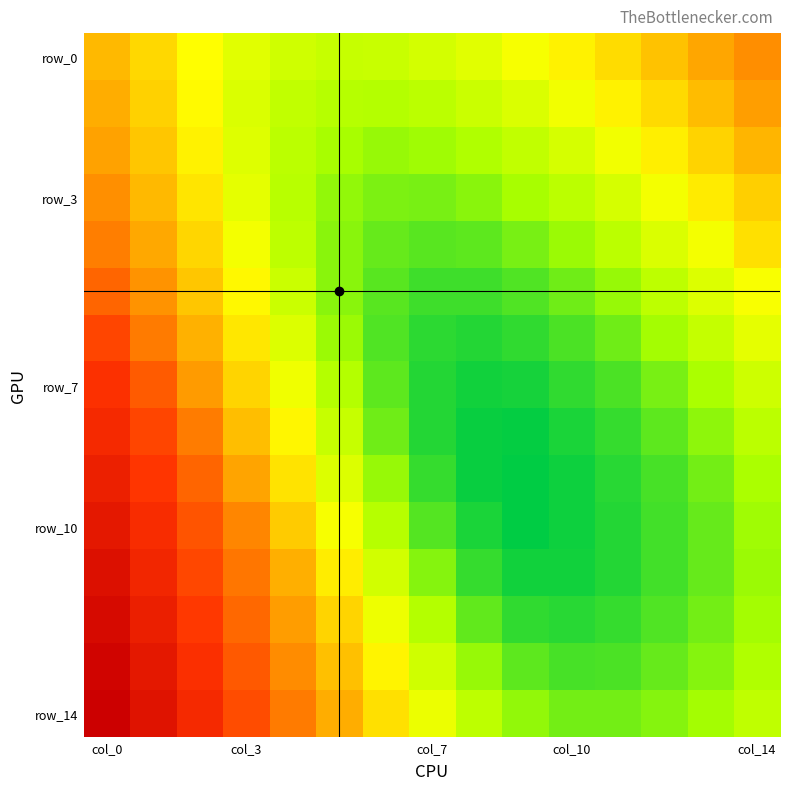

At which category is the sum across all series the highest?

col_0